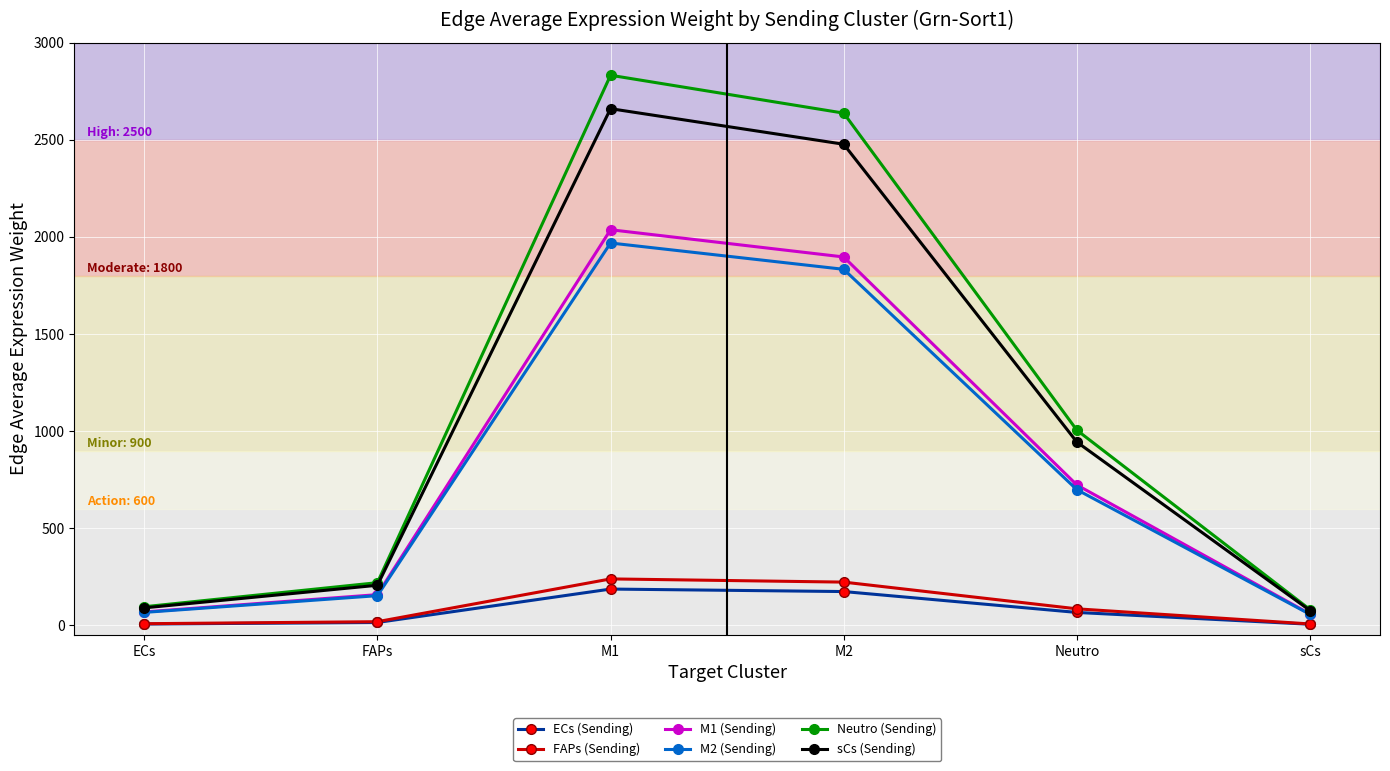

How many values in the Neutro (Sending) series exceed 1004?

3